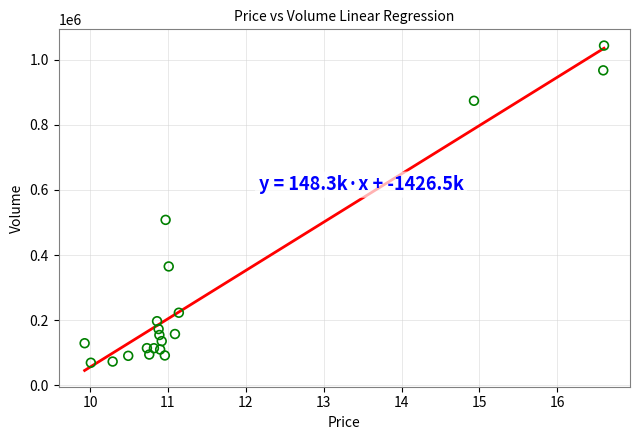

What Y value in the scatter plot is closest to 556348?

508102